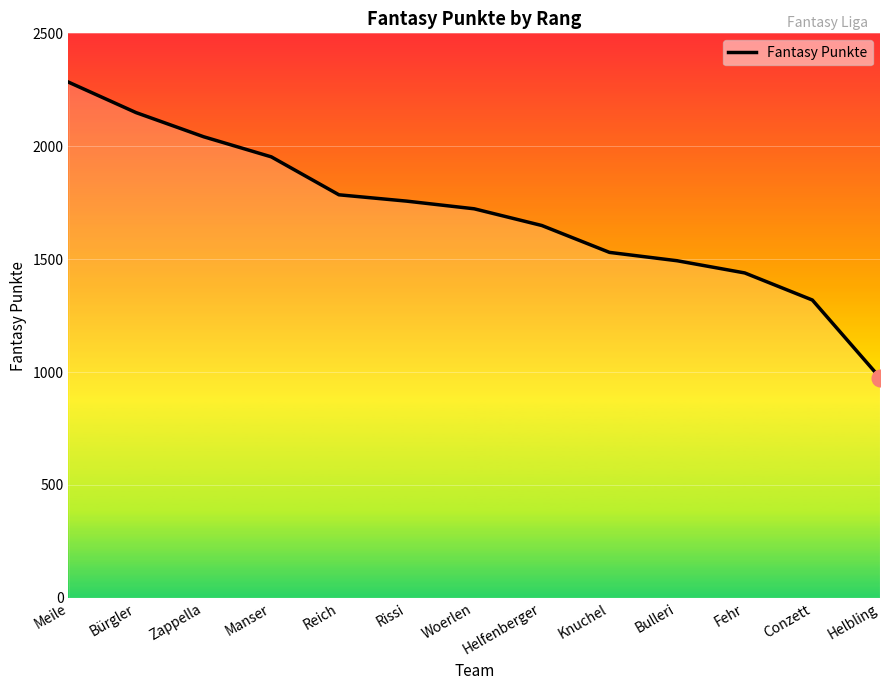

At which label is the value closest to 1629?

Helfenberger